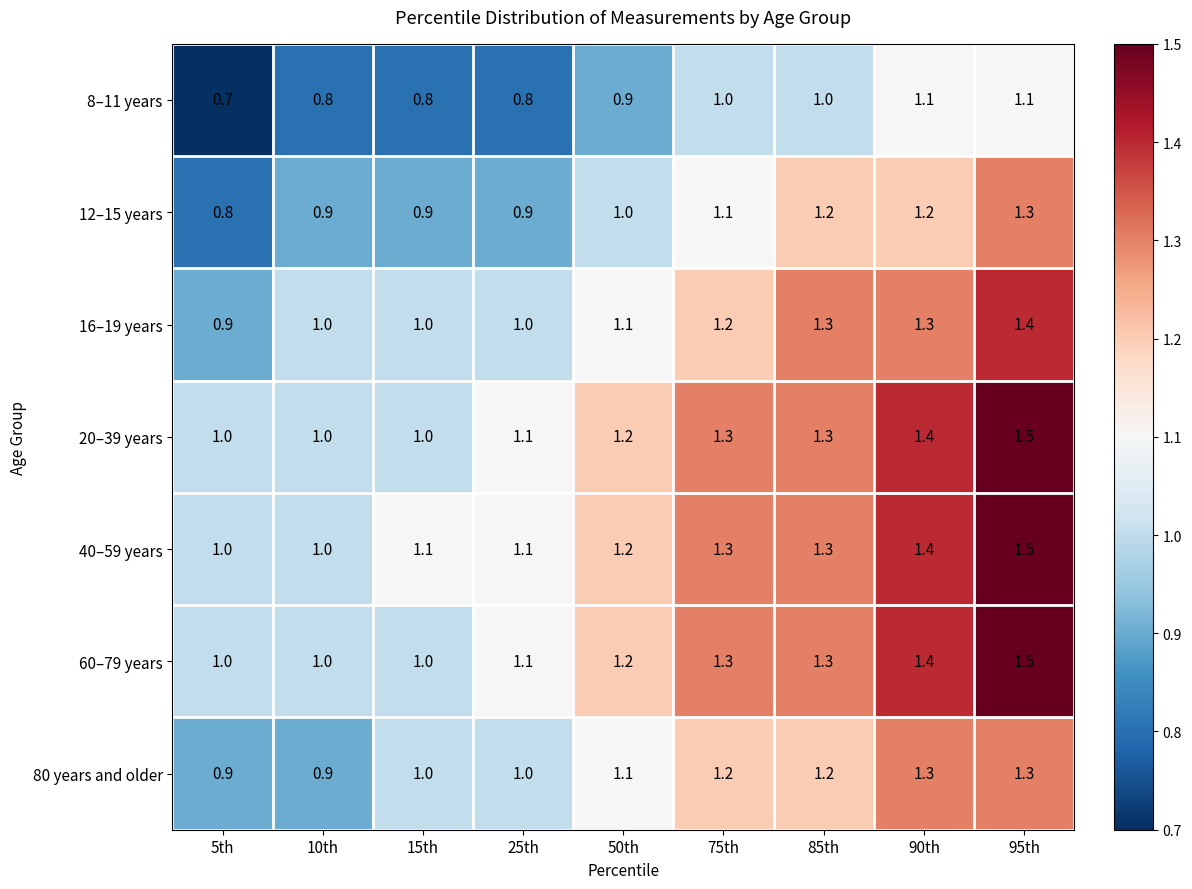

What is the smallest value displayed?

0.7